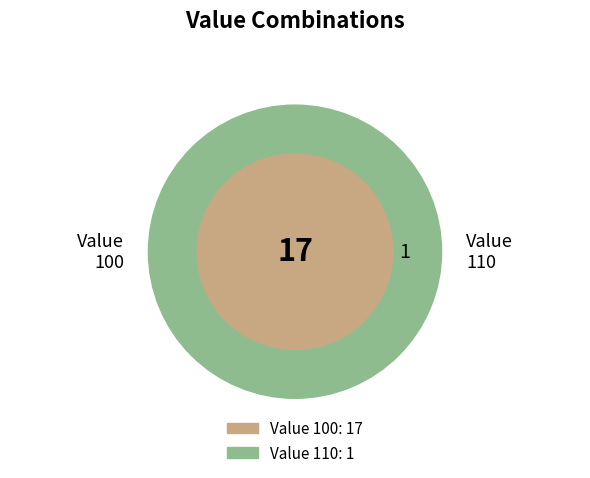

What is the largest slice in the pie chart?

100